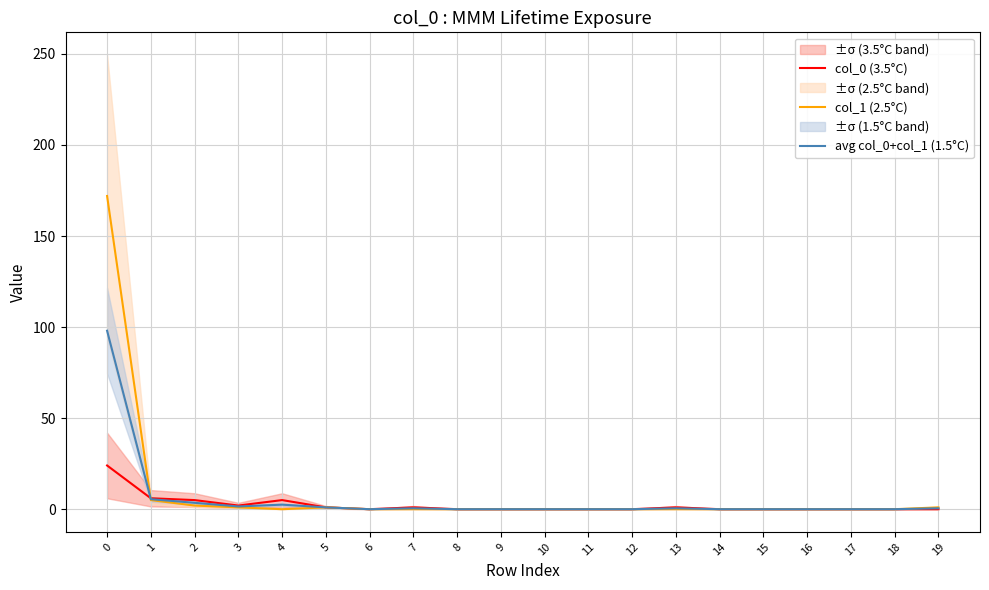

Which series changed the most between 7 and 14?

col_0 (3.5°C)